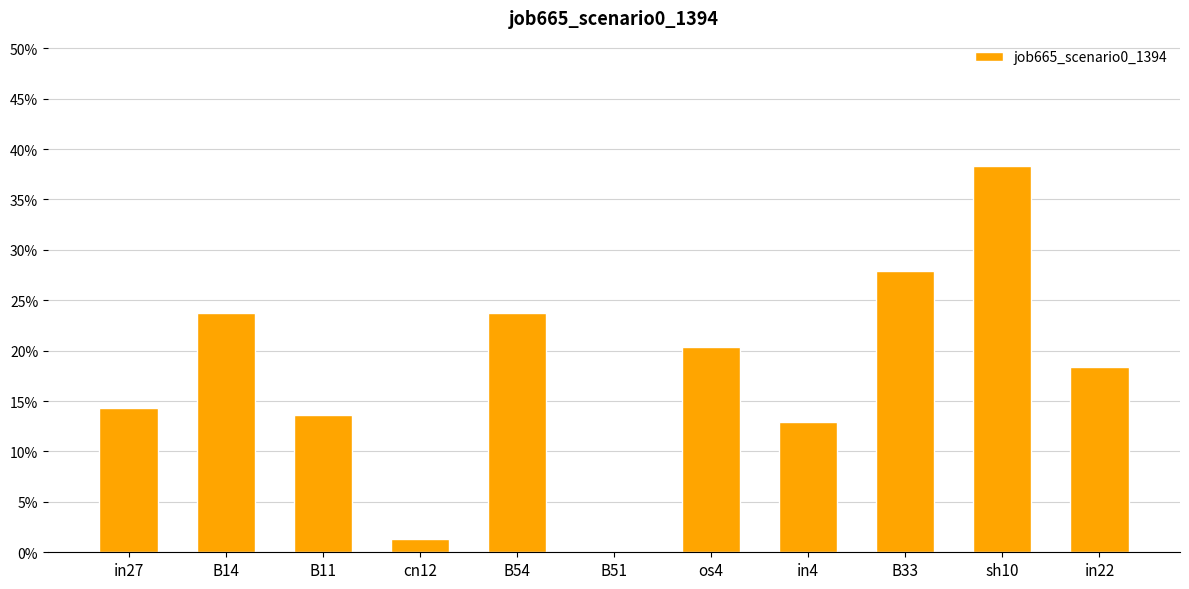

Rank the categories by value from highest to lowest.

sh10, B33, B14, B54, os4, in22, in27, B11, in4, cn12, B51